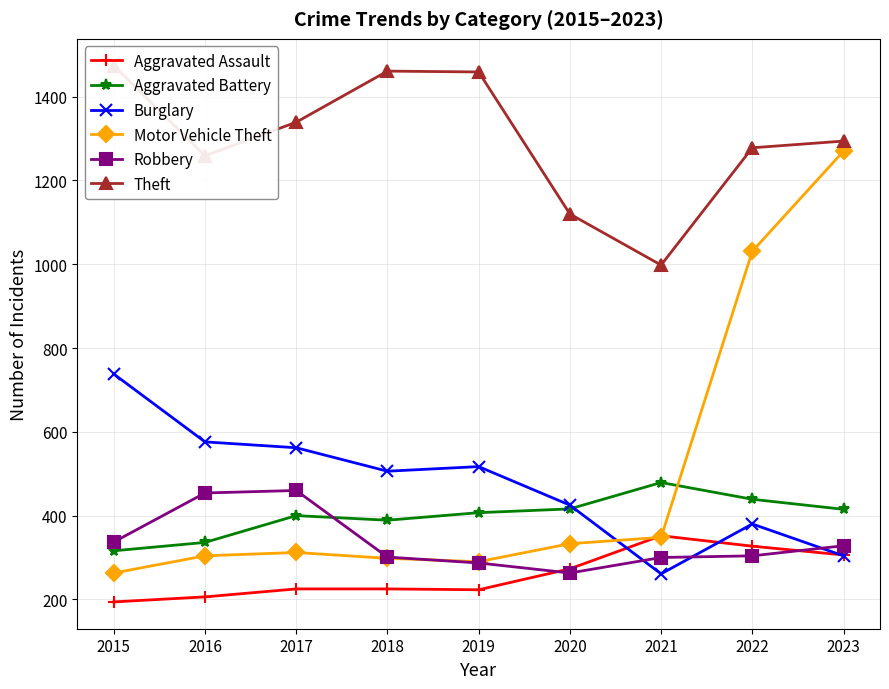

At which label is Burglary closest to 499?

2018